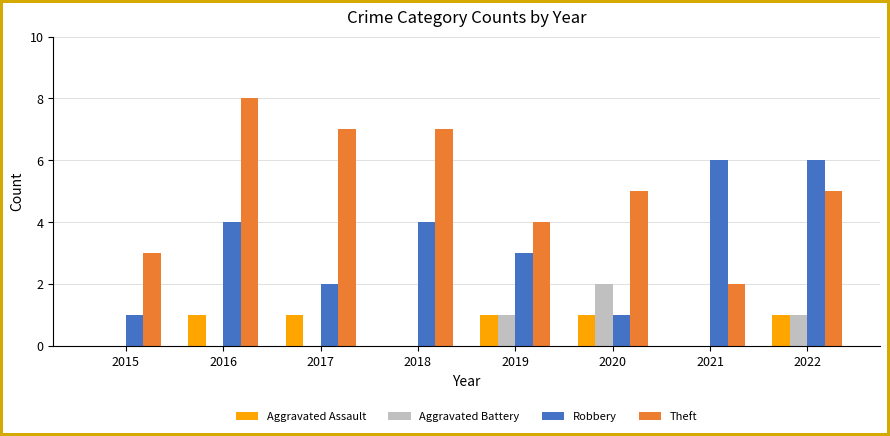

What is the sum of all Robbery values?

27